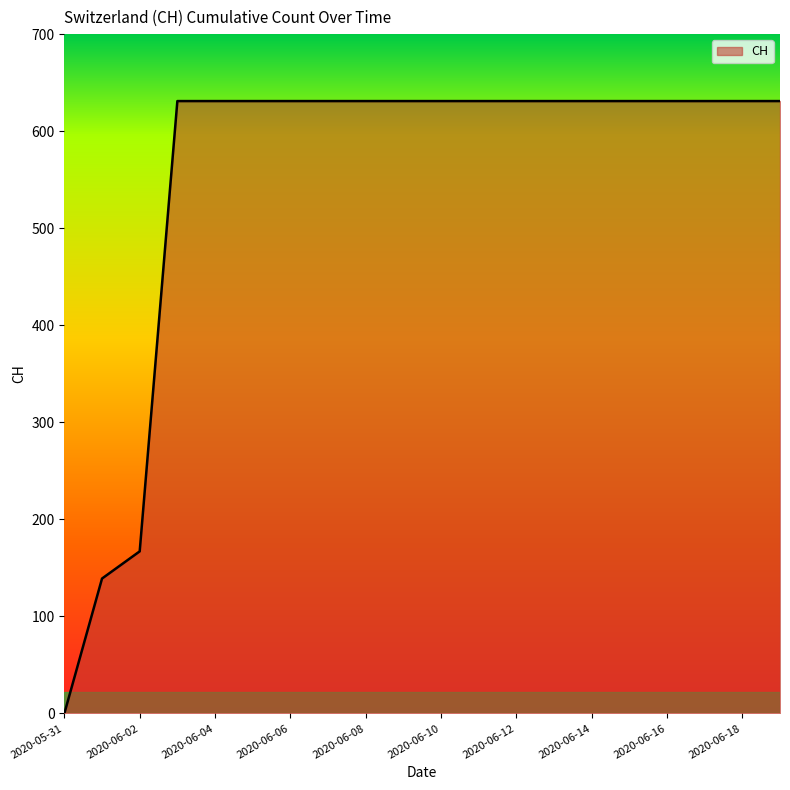

What is the maximum value shown in the chart?

631